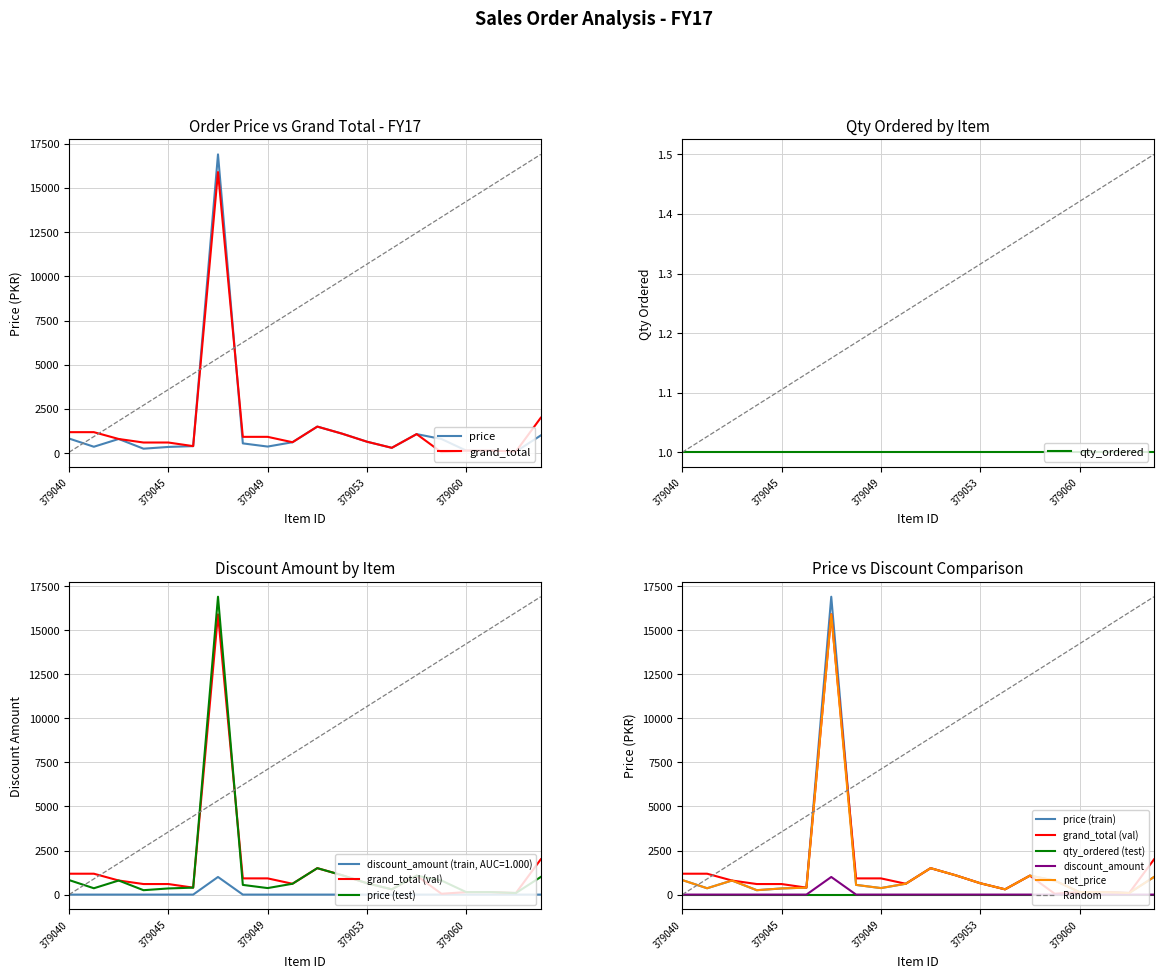

Which label corresponds to the smallest value in the chart?

379040